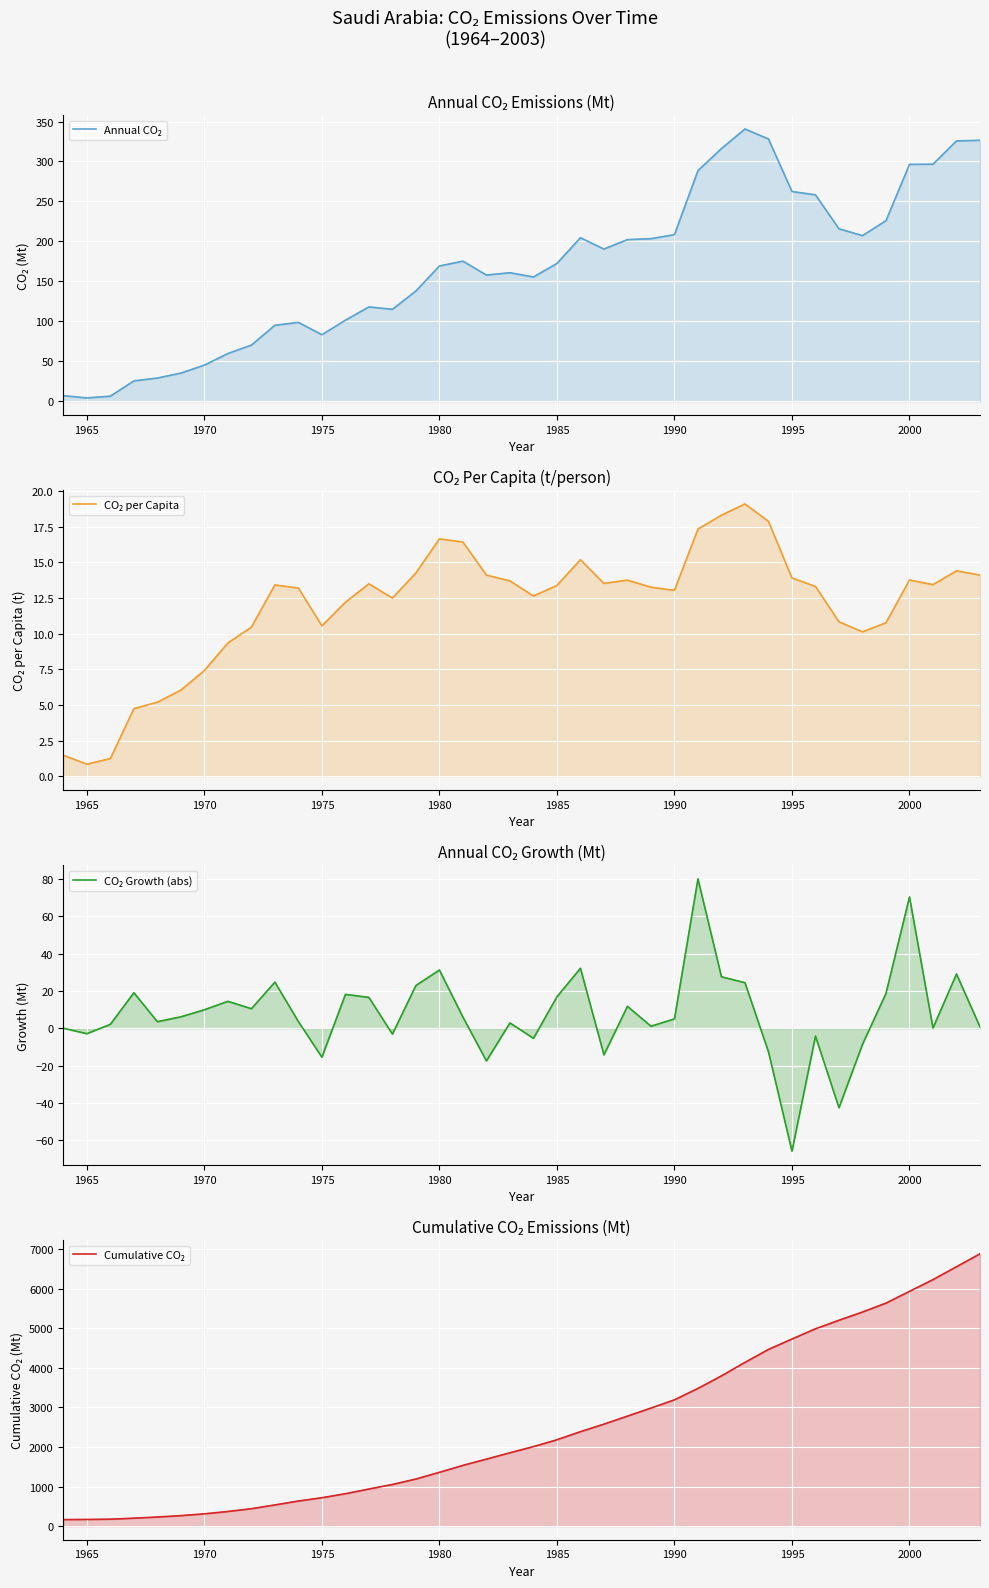

Which series has the largest range (max minus min)?

Cumulative CO₂